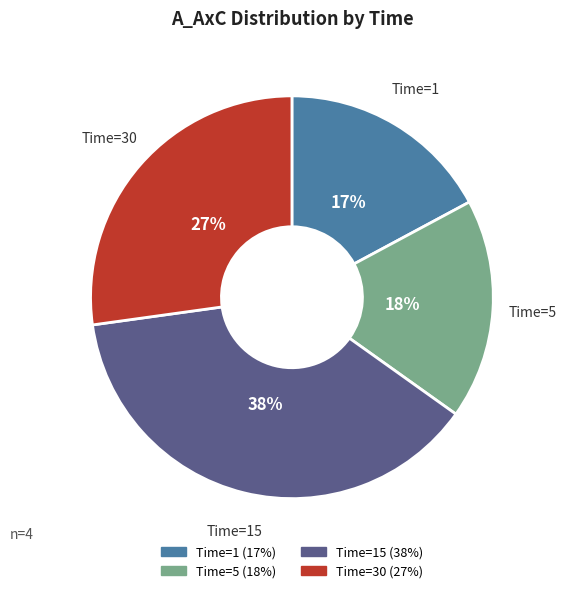

To the nearest percent, what is the average slice percentage?

25%